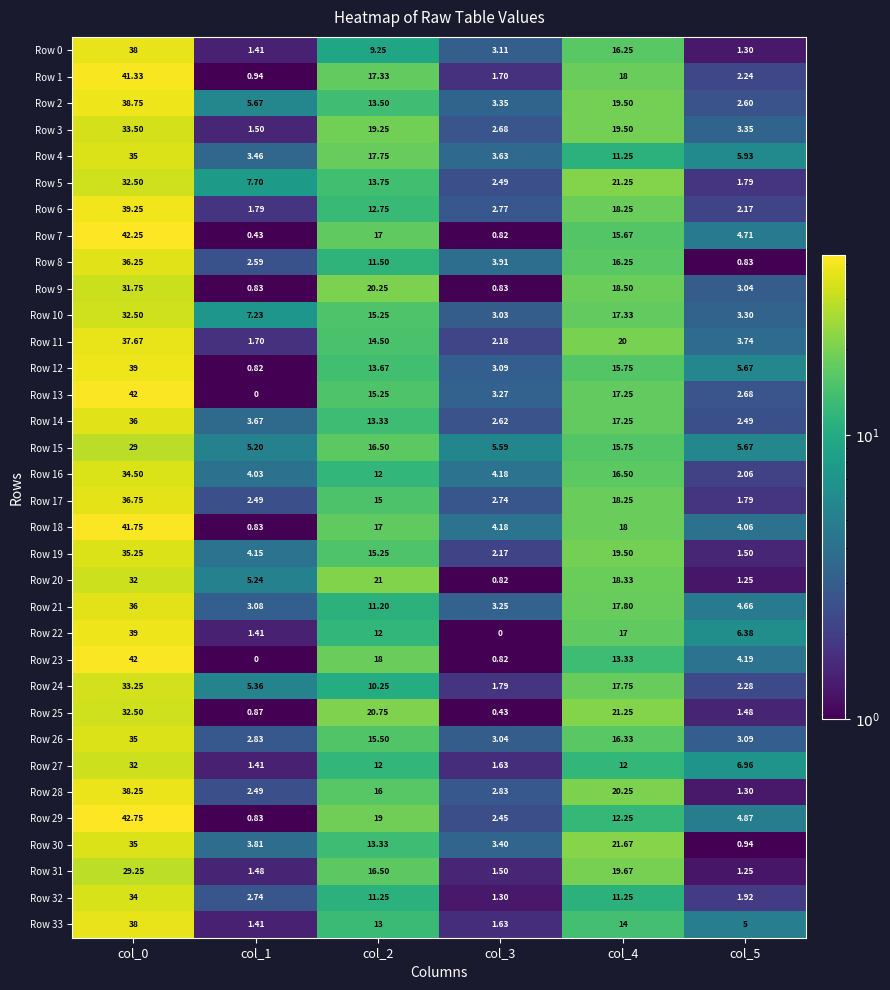

Is the value of Row 9 at col_4 greater than the value of Row 1 at col_0?

No